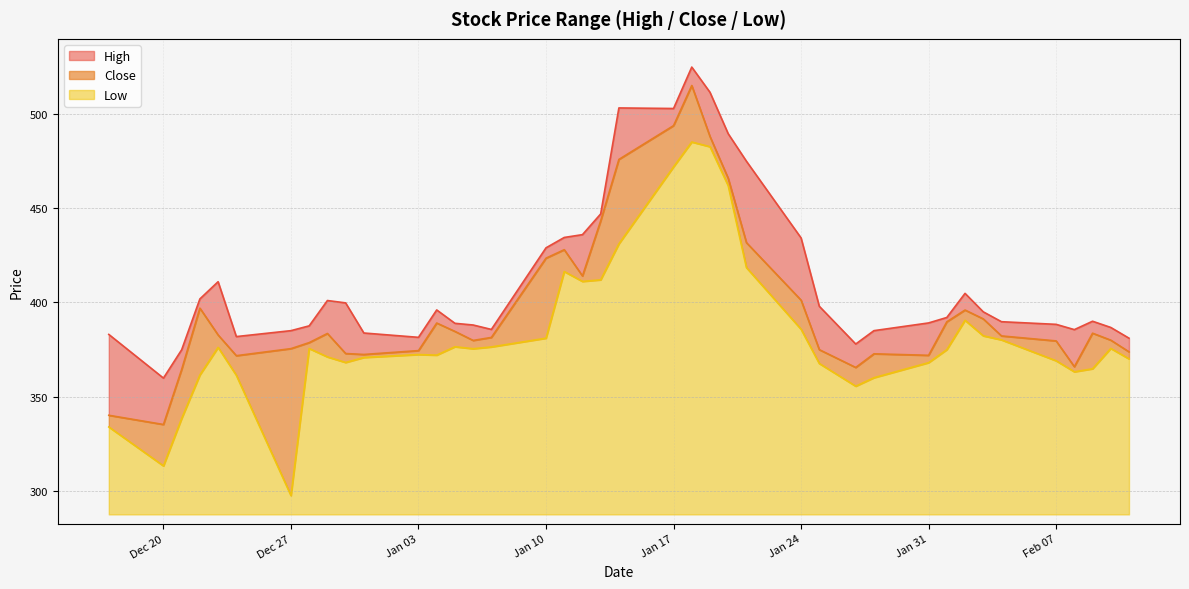

What position from the right is 2022-01-21?

15